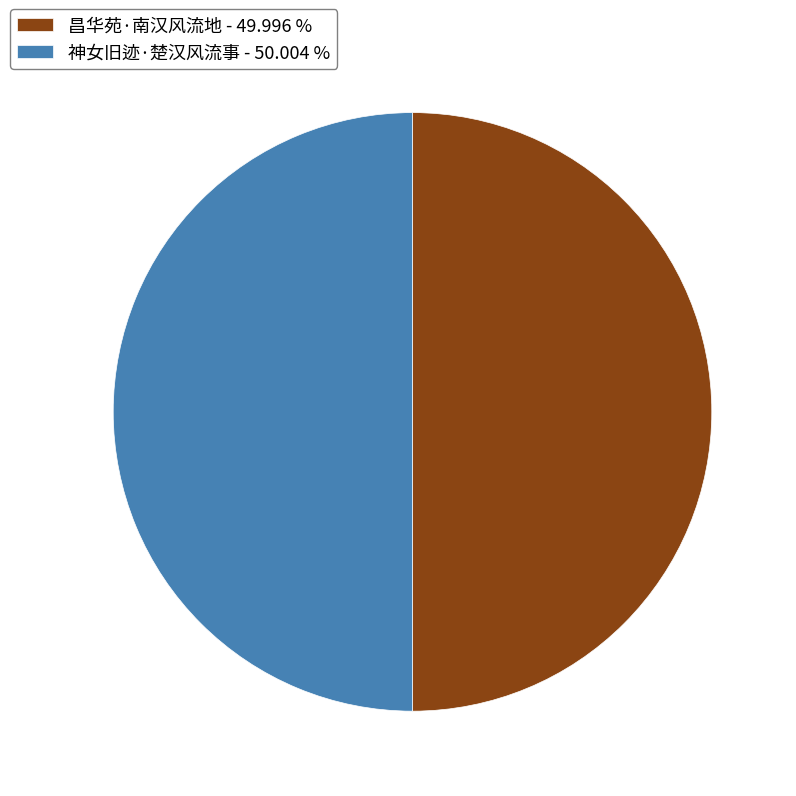

To the nearest percent, what is the combined percentage of 神女旧迹·楚汉风流事 and 昌华苑·南汉风流地?

100%